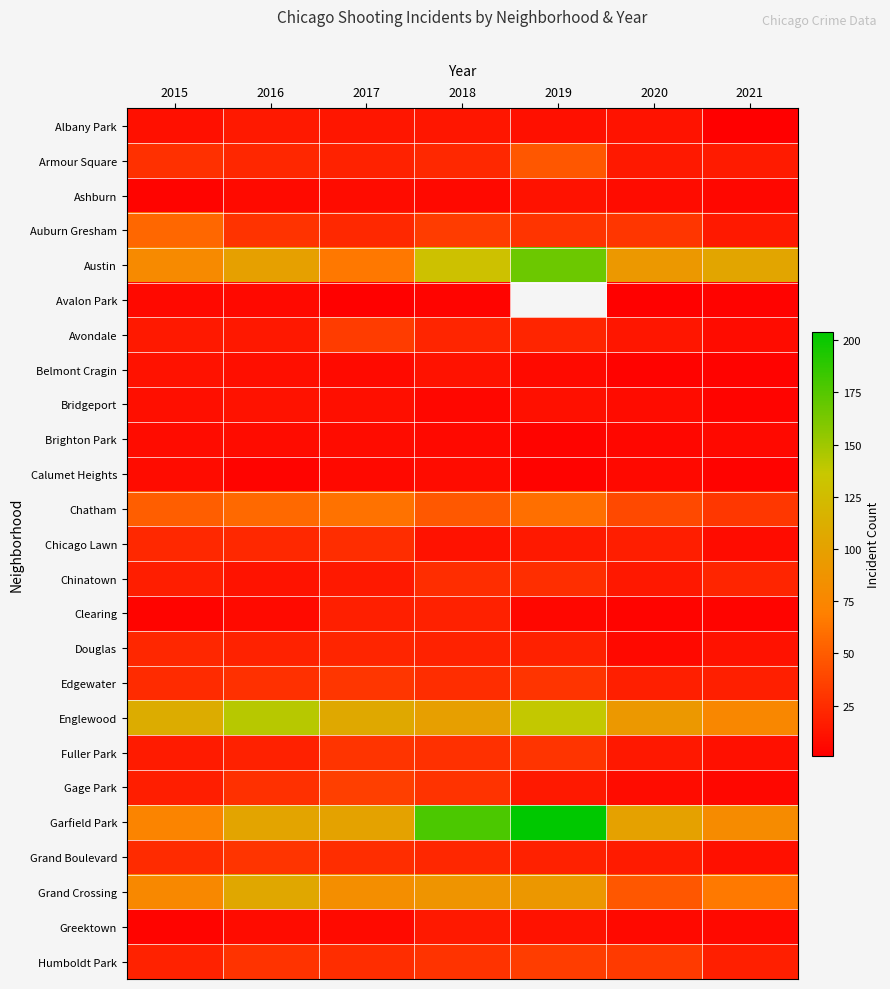

Which series has the largest total across all categories?

Garfield Park